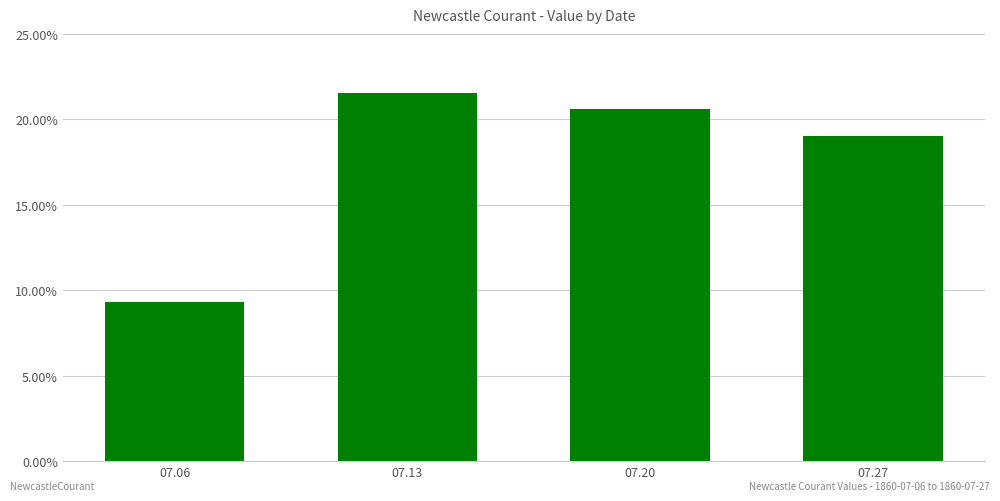

Rank the categories by value from lowest to highest.

07.06, 07.27, 07.20, 07.13